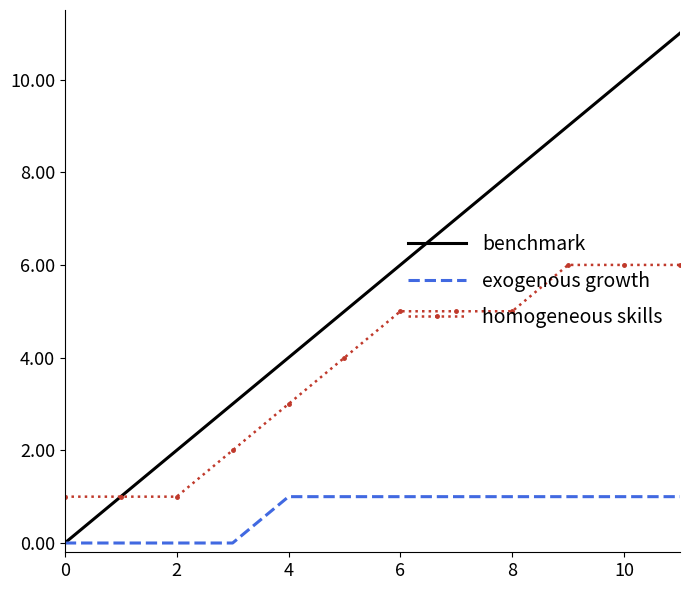

Which series has the largest range (max minus min)?

benchmark